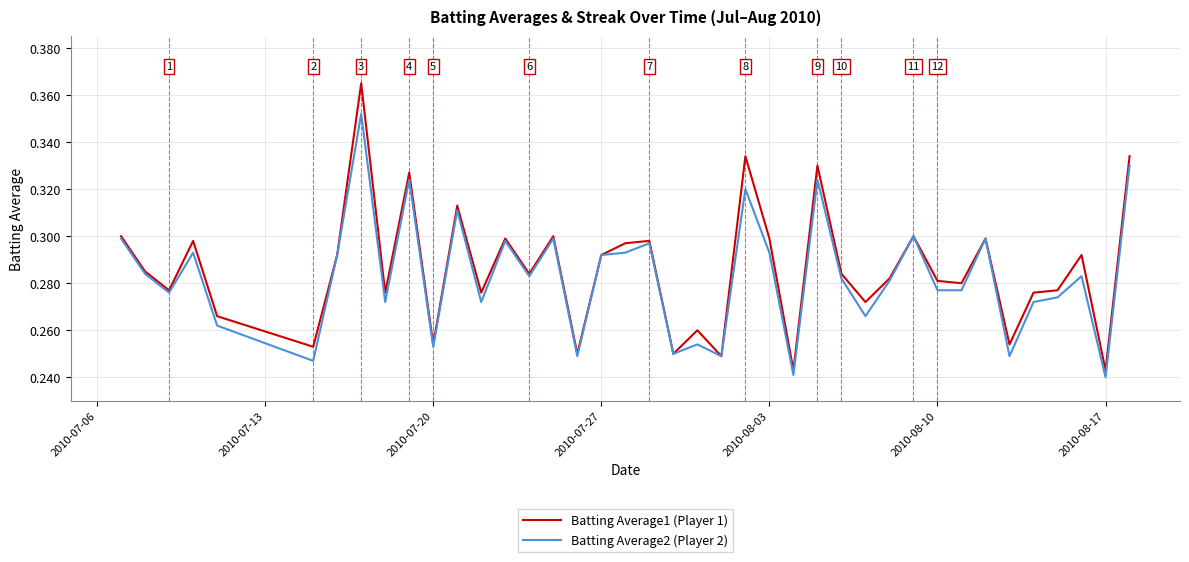

At how many categories does at least one series exceed 0?

40